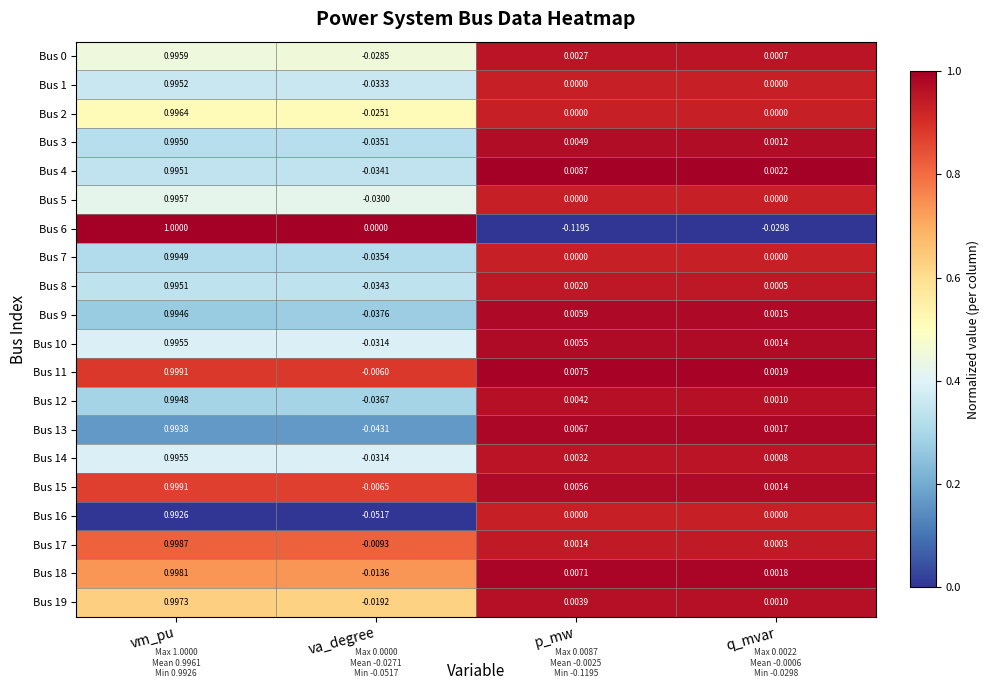

At which label is Bus 18 closest to 0?

q_mvar